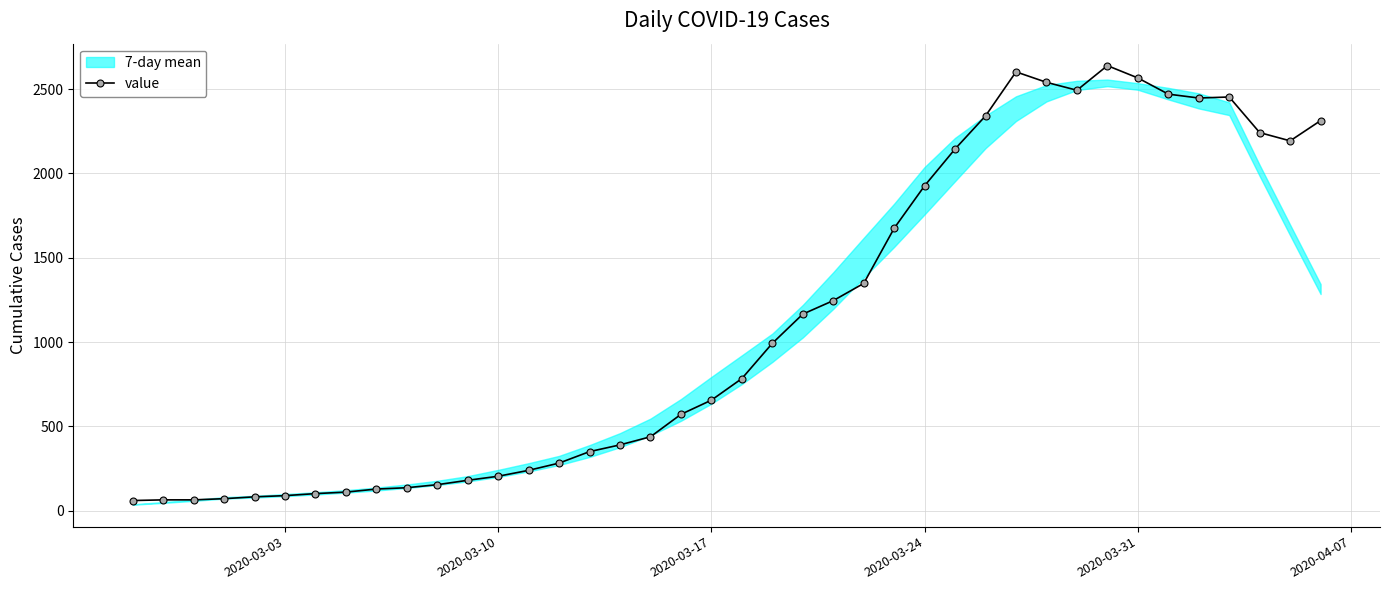

True or false: value has more than 0 points higher than both neighbors.

True